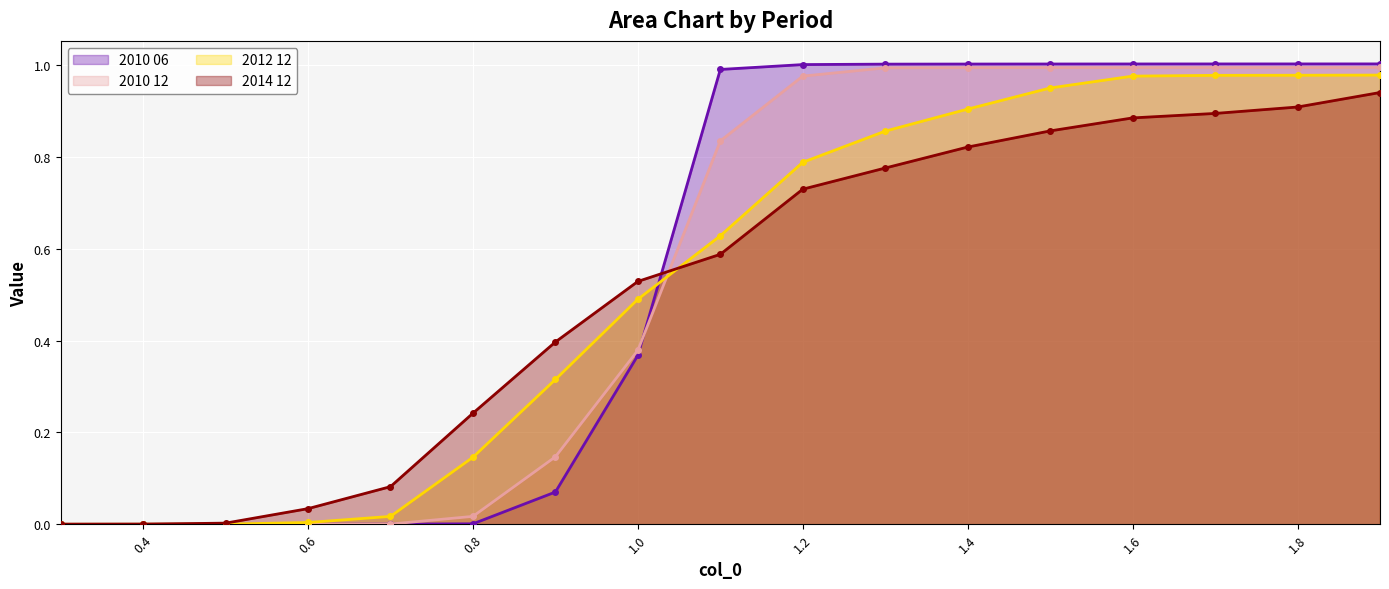

Is it true that 2010 12 equals 0.0 at 0.6?

True